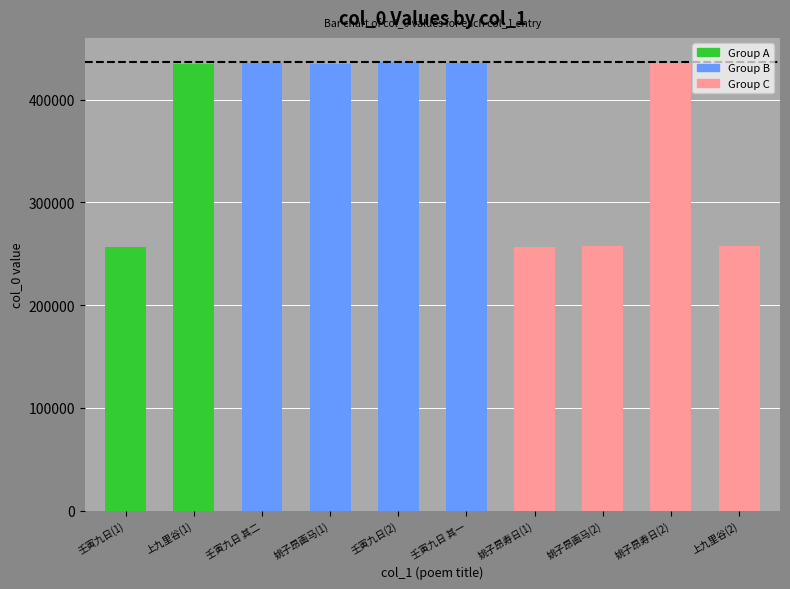

What is the smallest value displayed?

256719